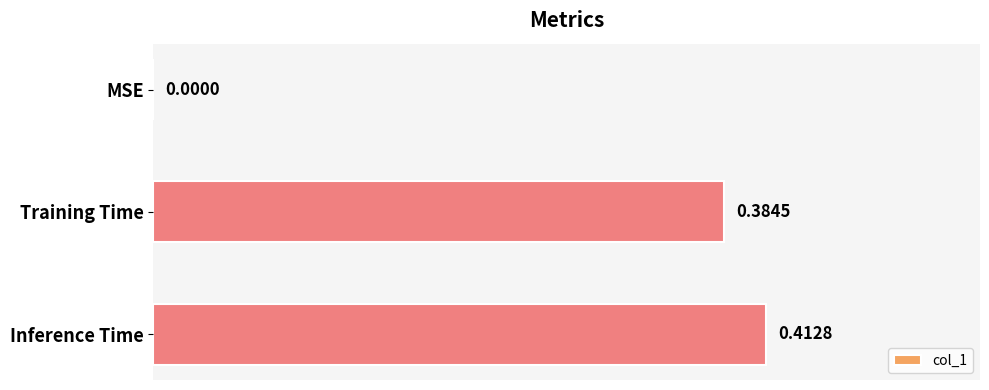

What is the sum of the values at Inference Time and Training Time?

0.8